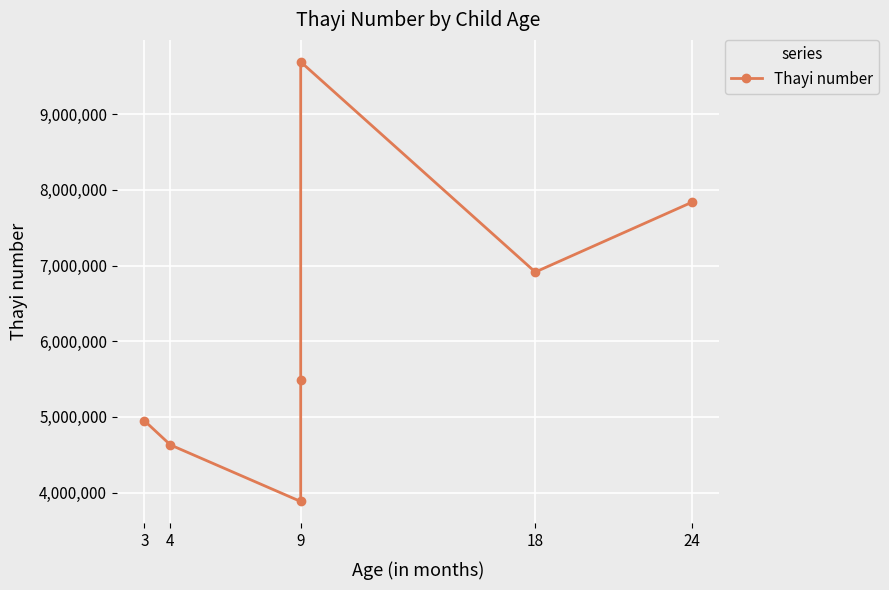

True or false: the data has more than 0 interior local peaks.

True